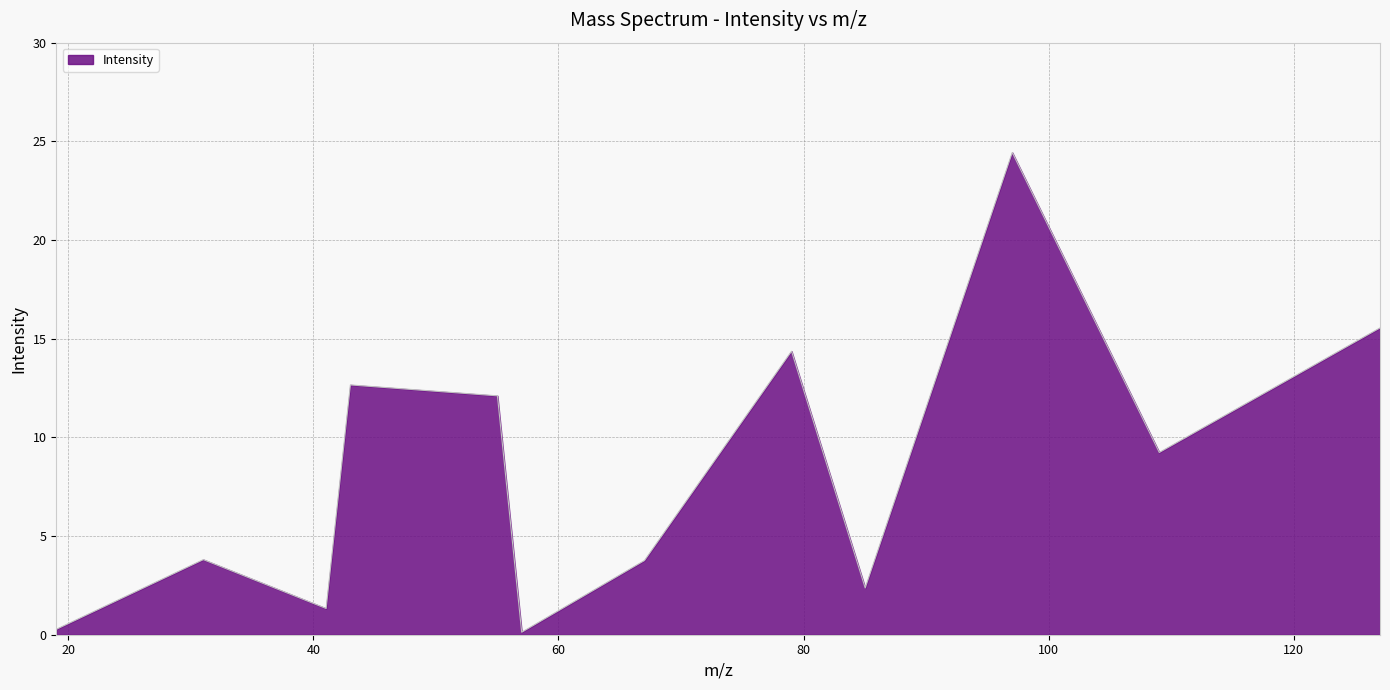

What is the difference between the maximum and minimum values?

24.3